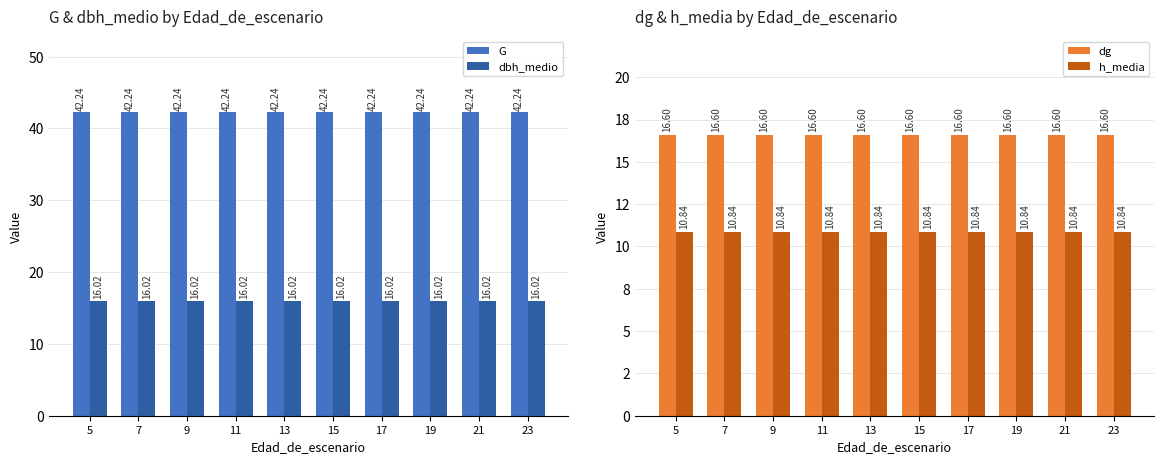

Which series changed the most between 15 and 21?

G